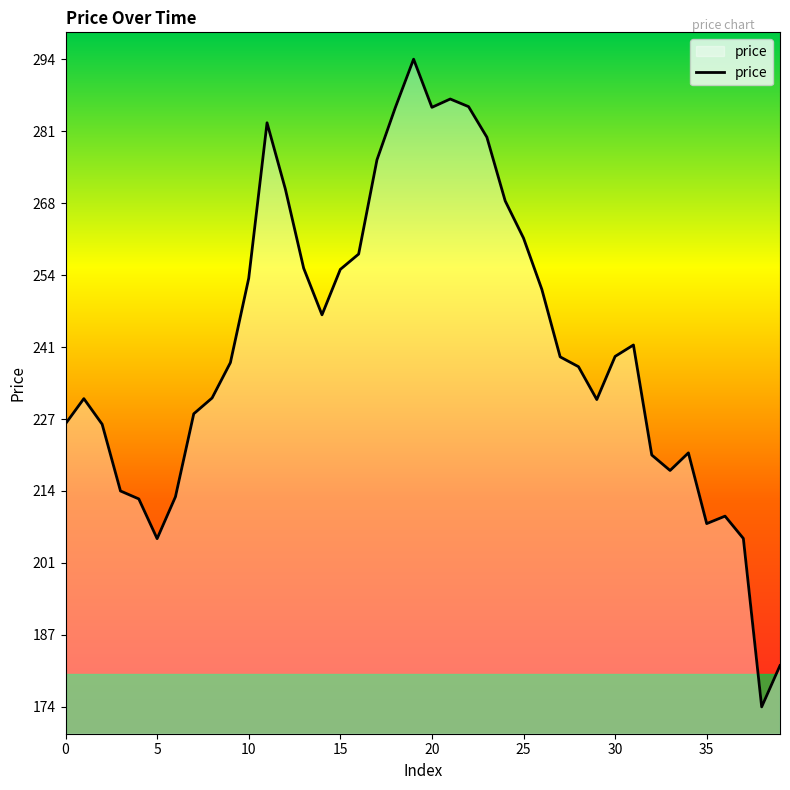

What is the smallest value displayed?

173.7